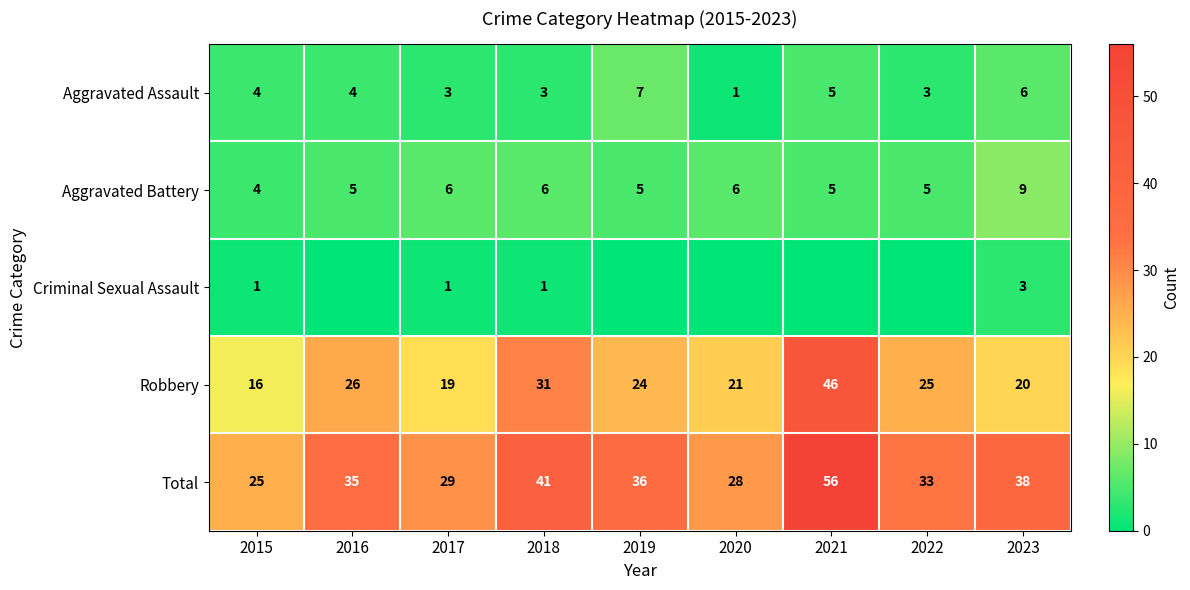

Which category has the highest value in the Robbery series?

2021